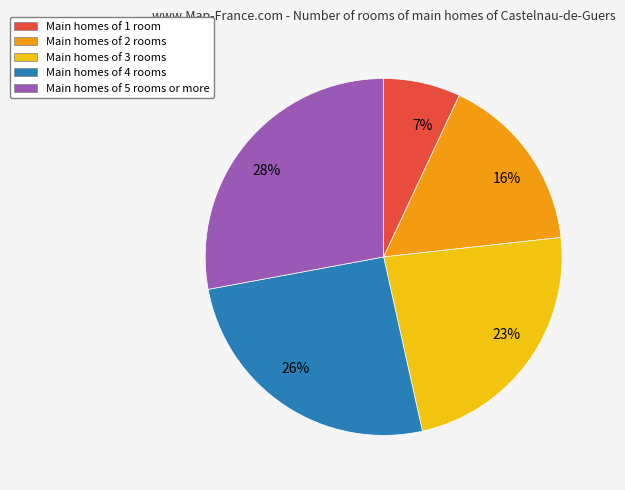

Is there any slice that represents more than half of the pie?

No